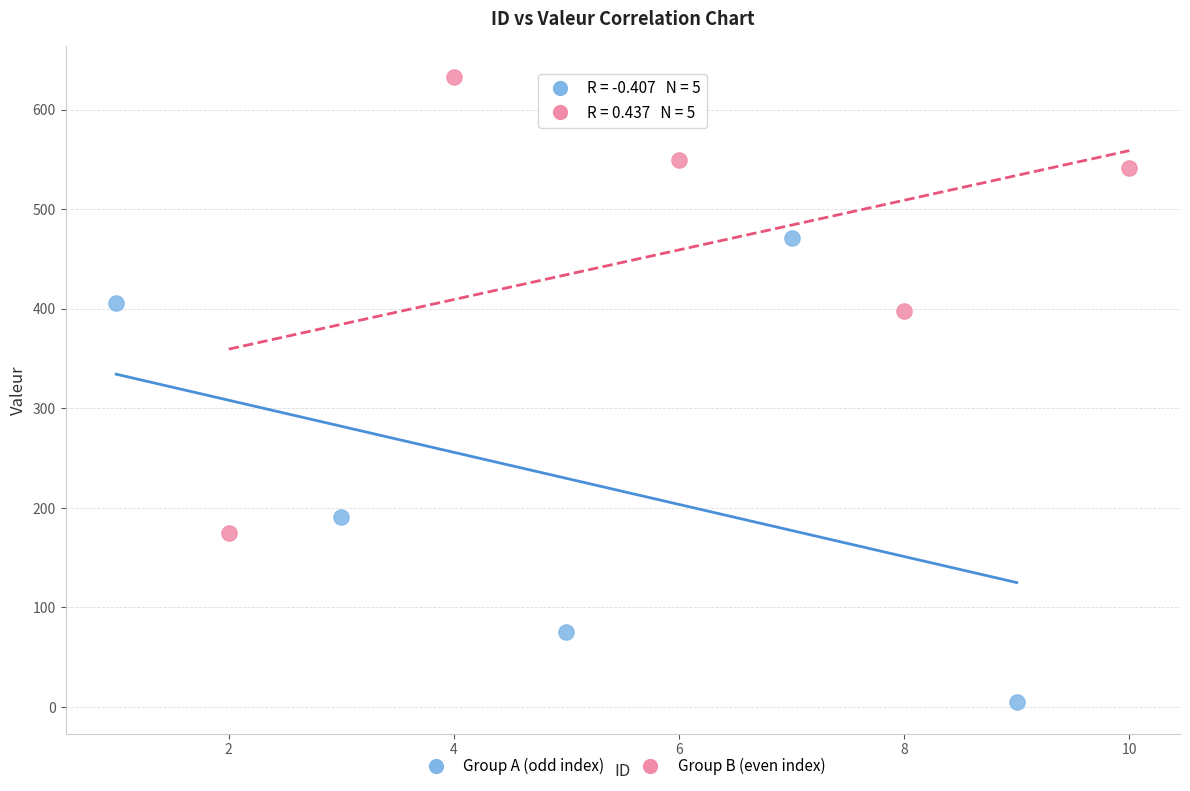

Which series reaches the minimum Y coordinate?

Group A (odd index)